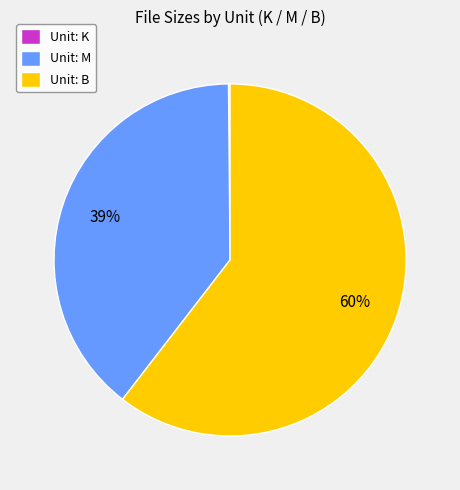

To the nearest percent, what is the average slice percentage?

33%